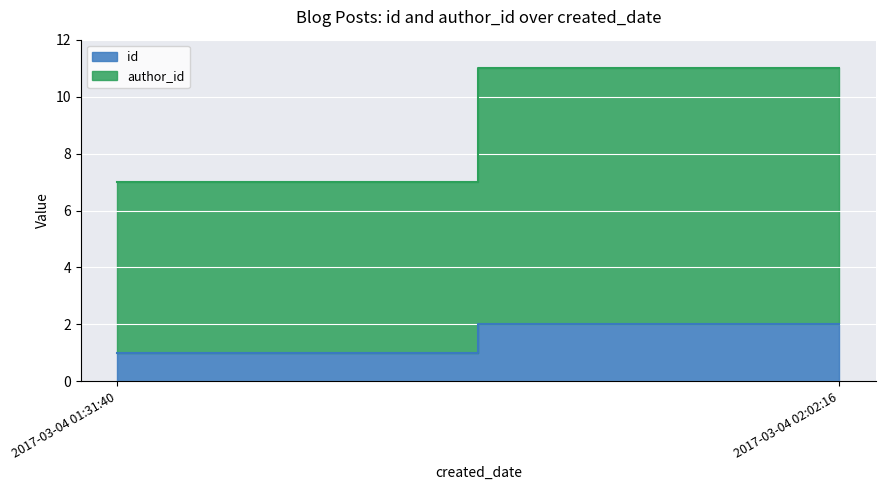

What value does the id series have at 2017-03-04 02:02:16?

2